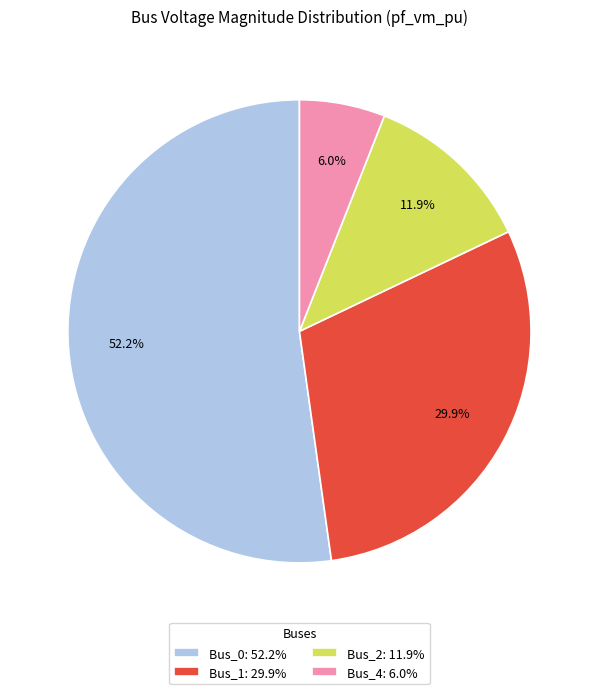

Which has a higher value, Bus_4: 6.0% or Bus_0: 52.2%?

Bus_0: 52.2%